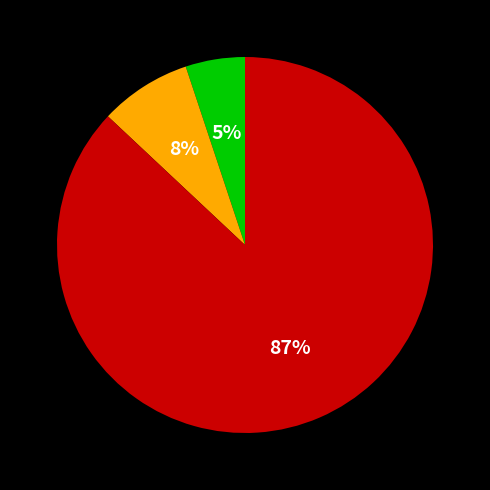

Does any single category account for the majority?

Yes